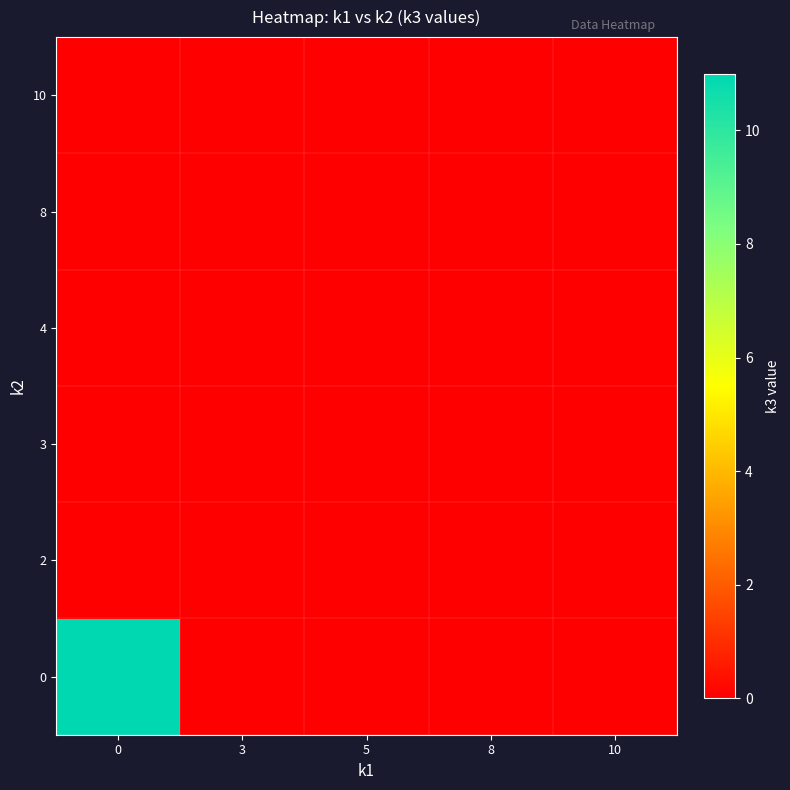

Reading left to right, what are all the values shown in this chart?

0: 0=11	3=0	5=0	8=0	10=0
2: 0=0	3=0	5=0	8=0	10=0
3: 0=0	3=0	5=0	8=0	10=0
4: 0=0	3=0	5=0	8=0	10=0
8: 0=0	3=0	5=0	8=0	10=0
10: 0=0	3=0	5=0	8=0	10=0